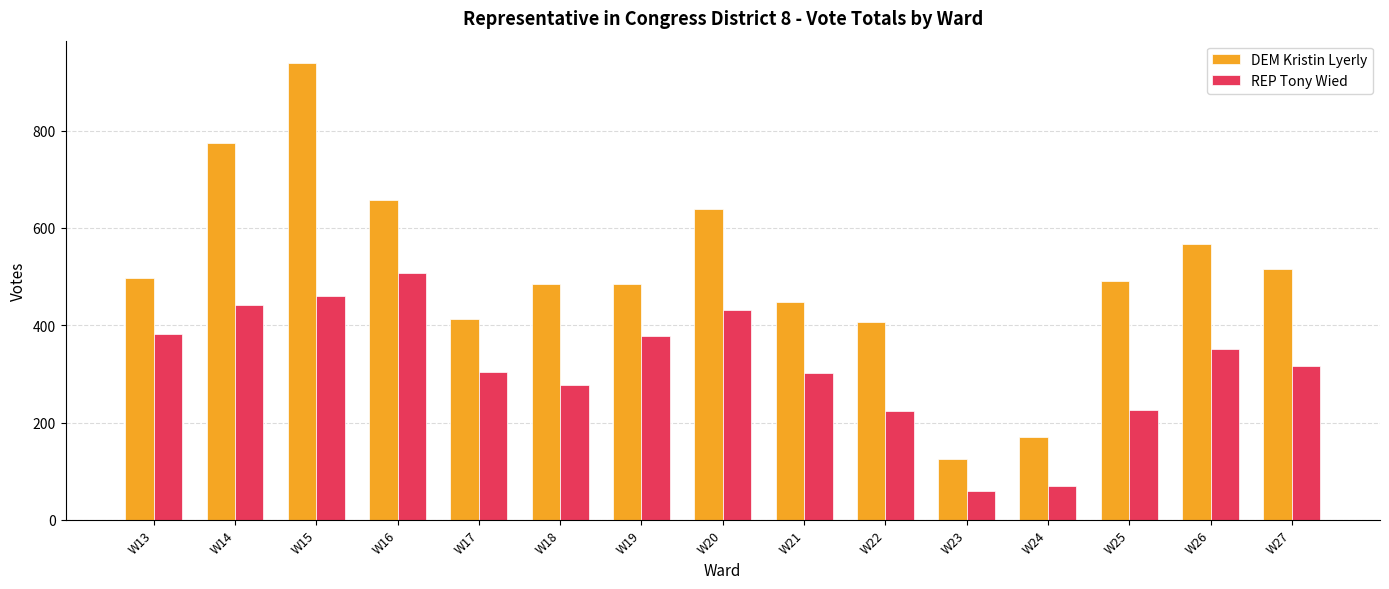

What is the spread (max minus min) of values at W25?

265